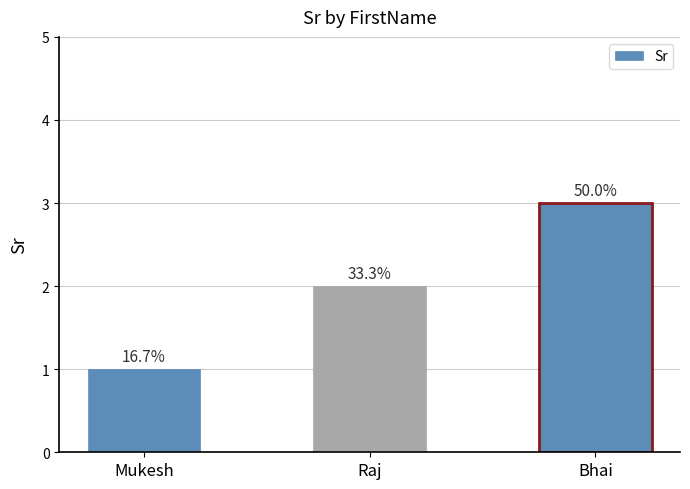

What is the approximate value at Bhai?

3